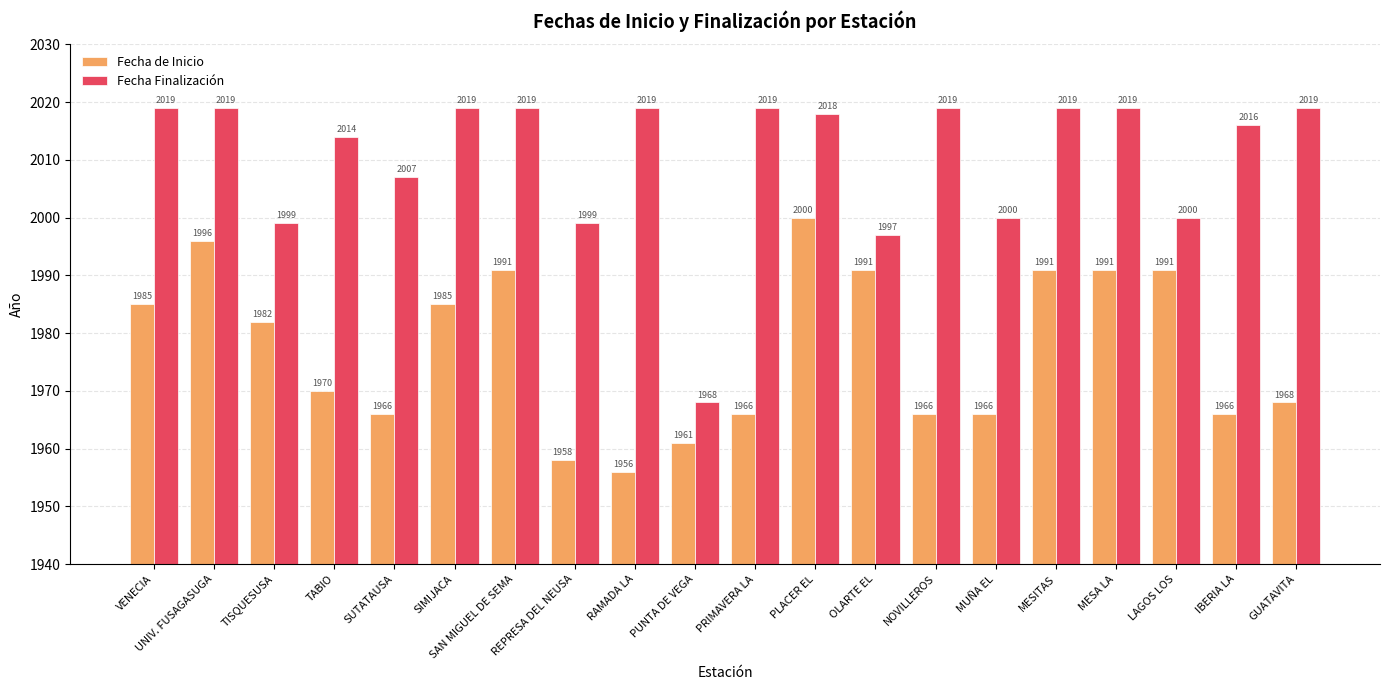

What is the difference between the highest and lowest values at RAMADA LA?

63